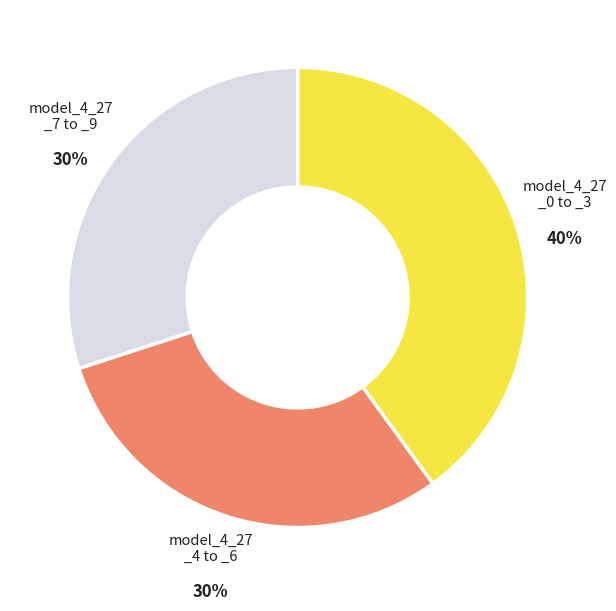

To the nearest percent, what is the average slice percentage?

33%